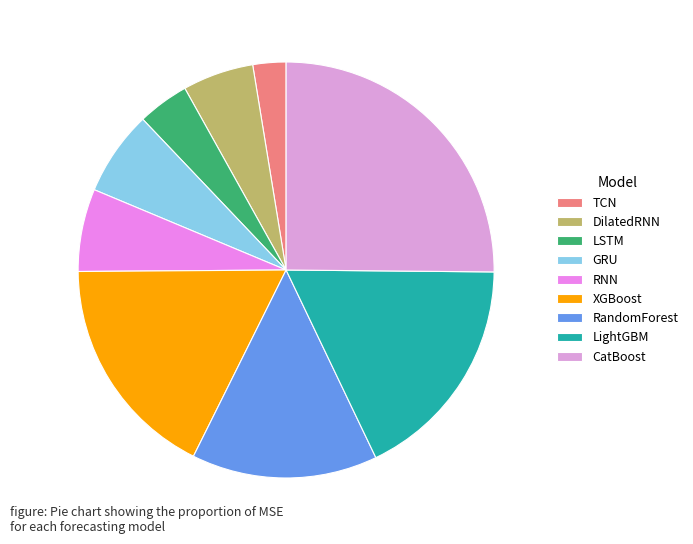

Approximately how many times larger is the value at XGBoost compared to DilatedRNN?

3.2